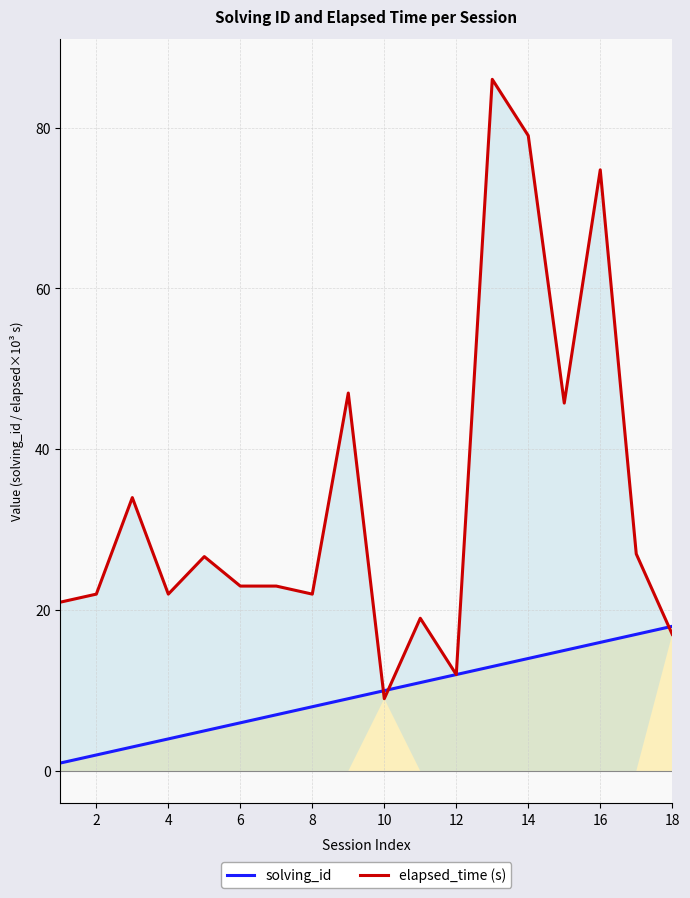

Is it true that solving_id equals 2.2 at 10?

False